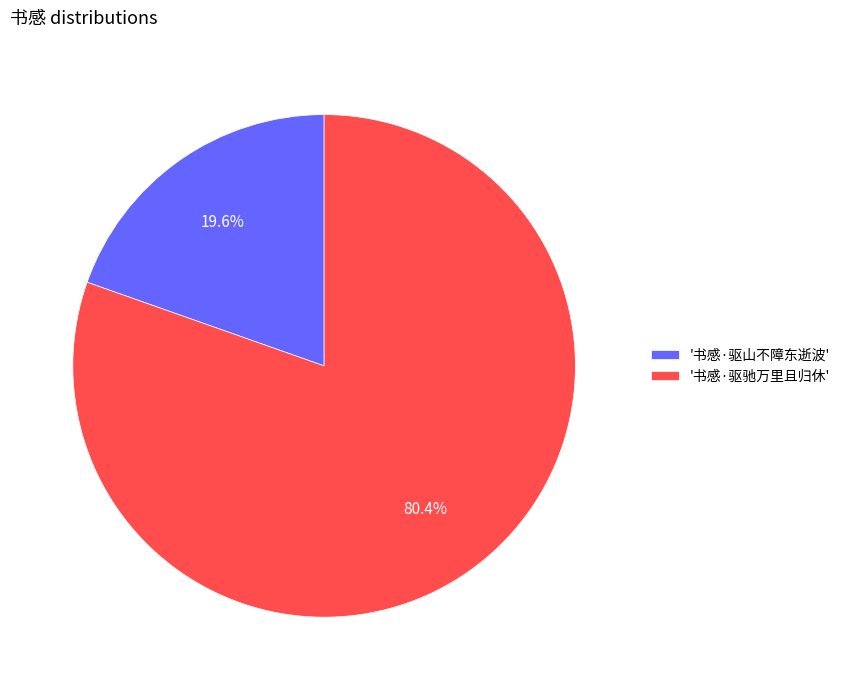

Between '书感·驱山不障东逝波' and '书感·驱驰万里且归休', which is larger?

'书感·驱驰万里且归休'